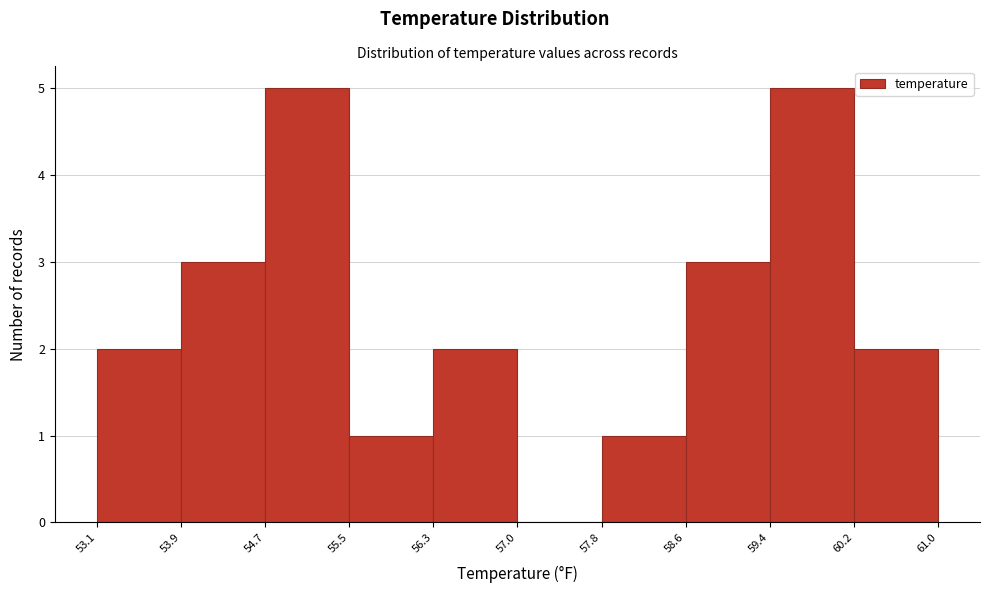

How tall is the bar that spans 53.1 to 53.9 on the x-axis? The values are not printed on the chart, so give them approximately, as read against the axis.

2